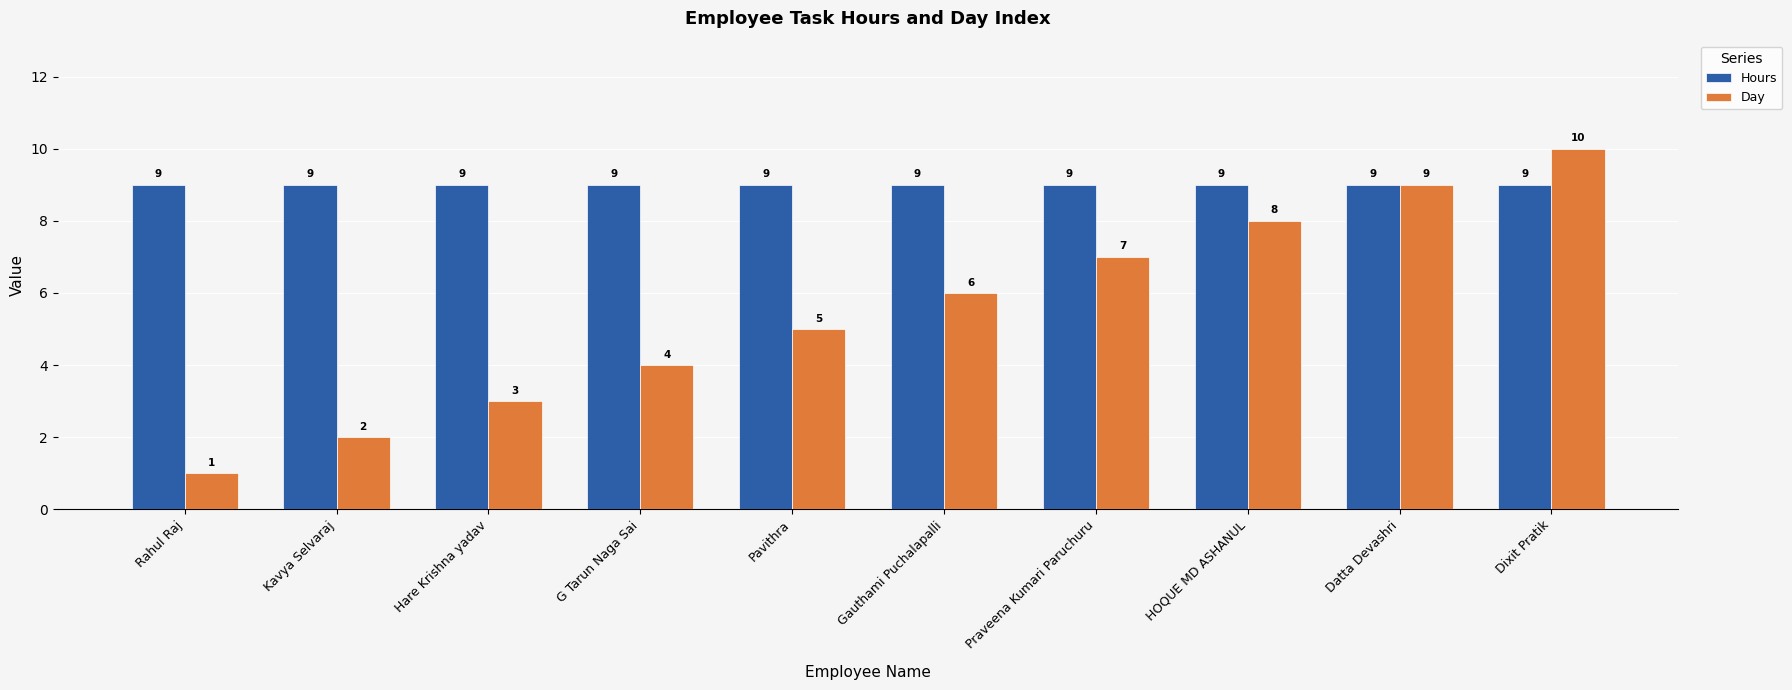

How many Day values are between 3 and 8?

6